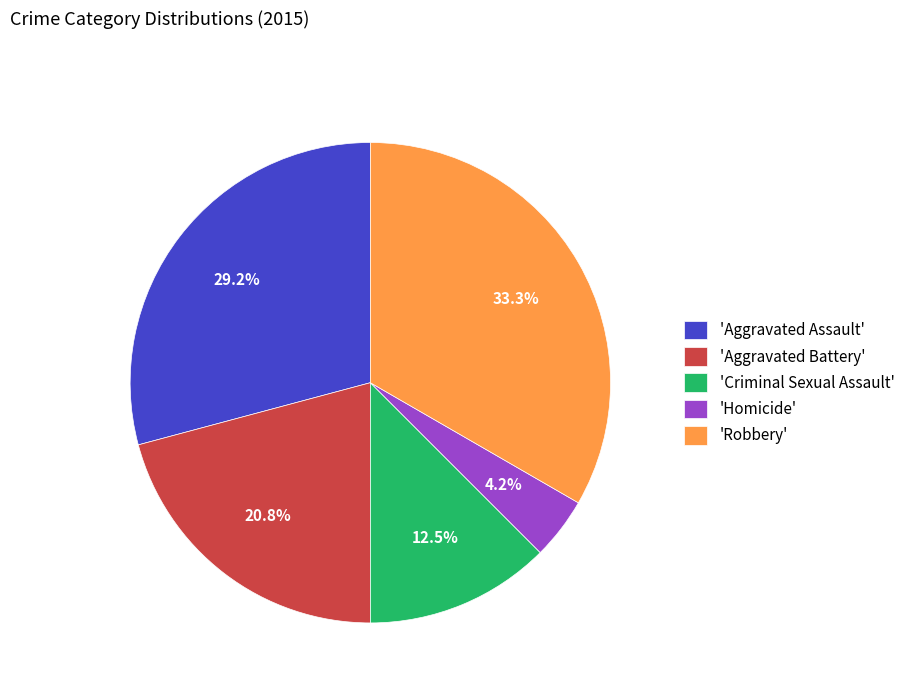

Which slice is the smallest?

'Homicide'